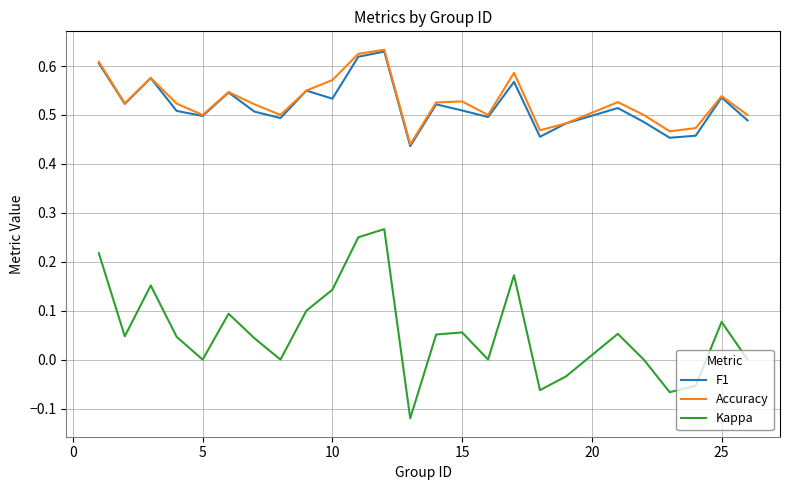

In Kappa, how many points are higher than both neighbors (excluding endpoints)?

7